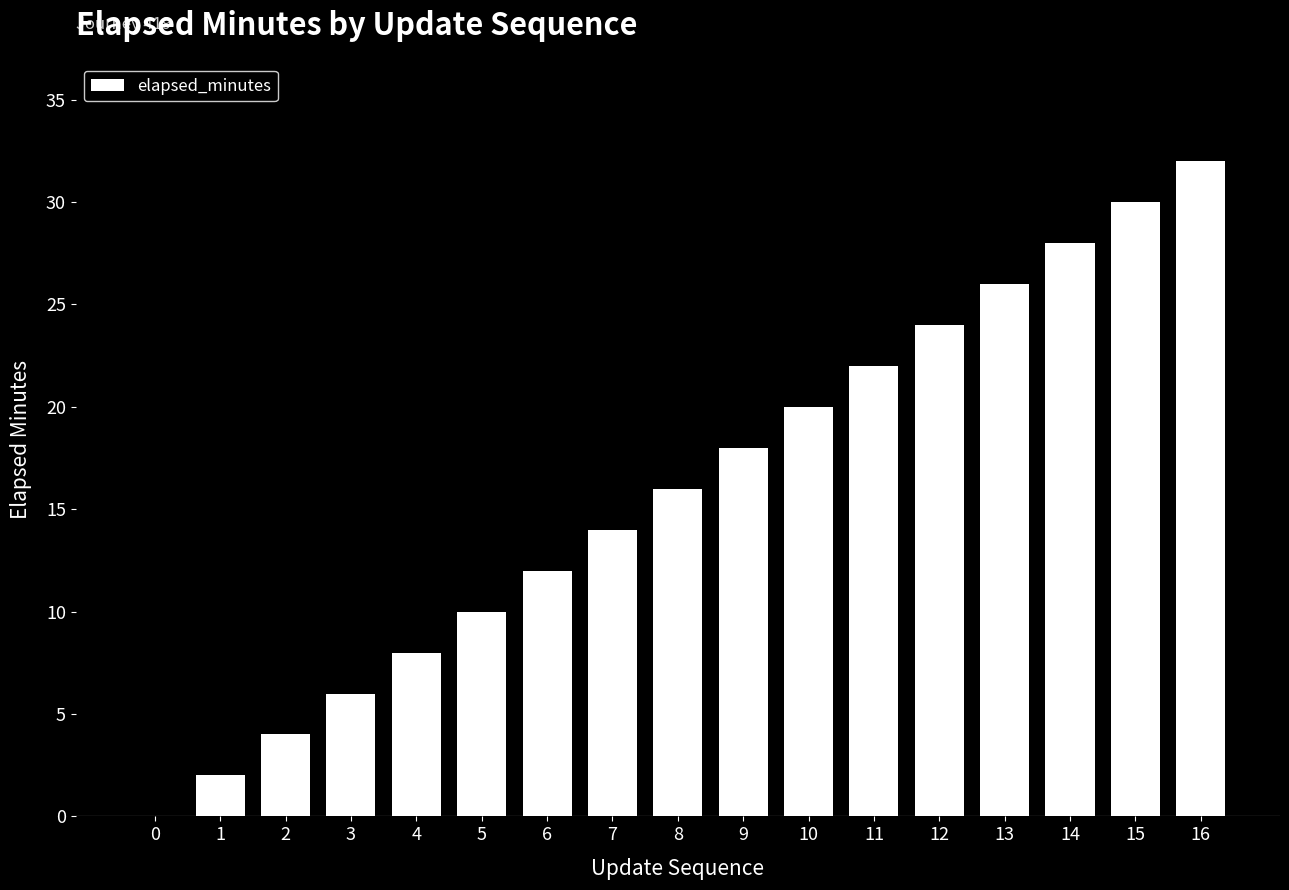

Are the bars horizontal?

No